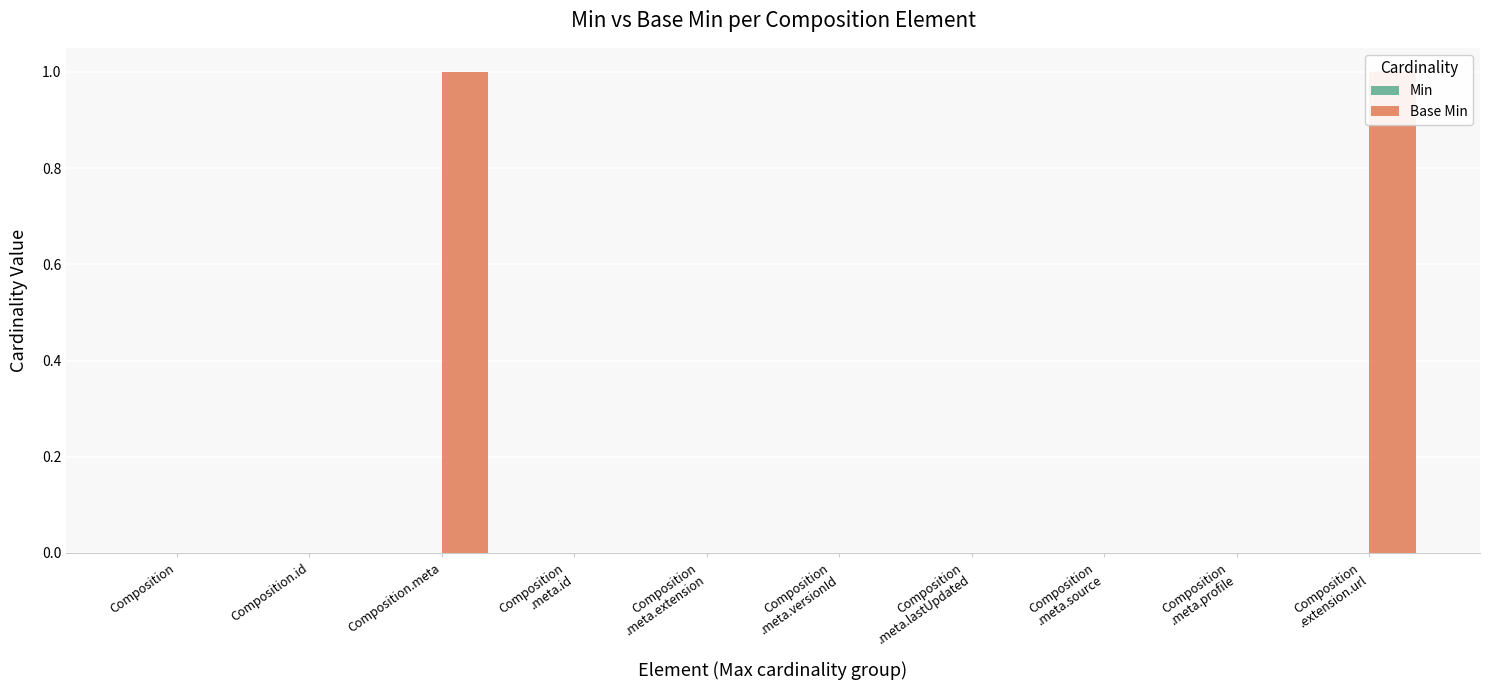

What is the label of the 8th bar from the right?

Composition.meta